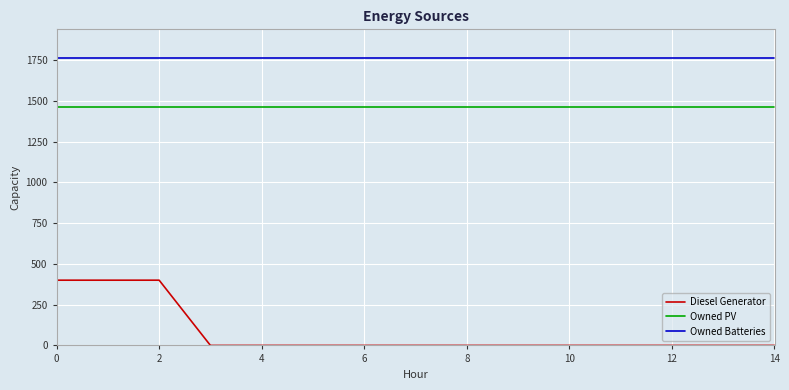

Which series has the largest total across all categories?

Owned Batteries